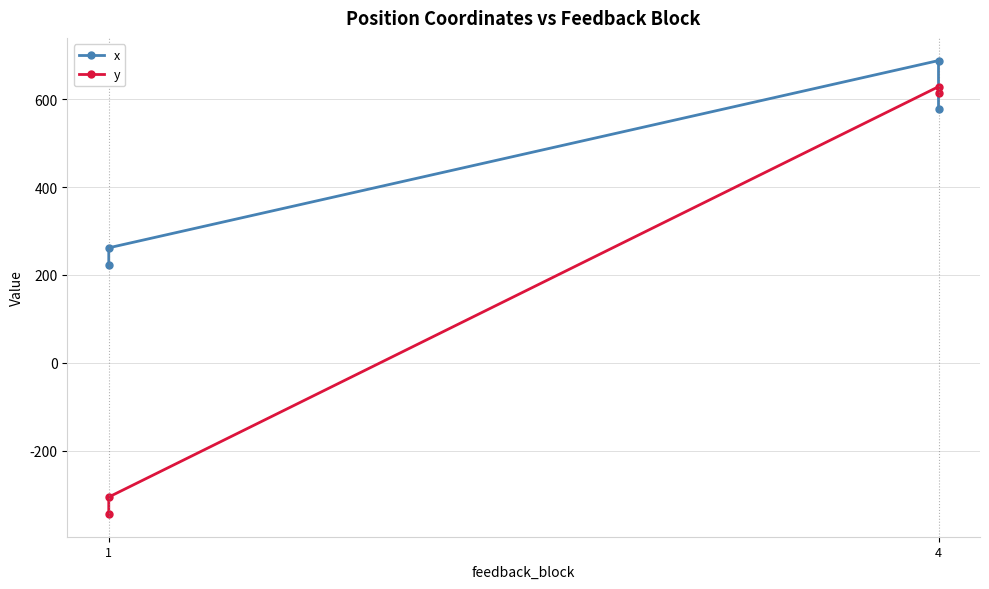

What value does the y series have at 1?

-344.5